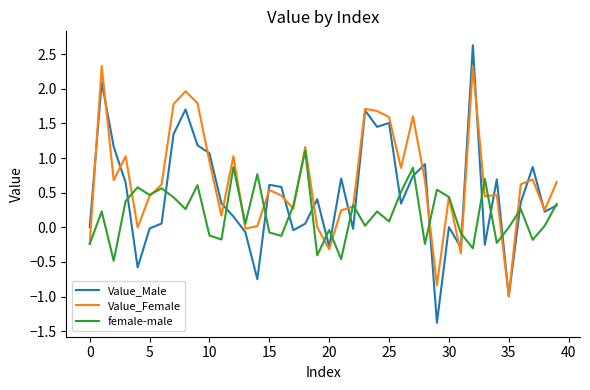

What is the minimum value shown in the chart?

-1.4